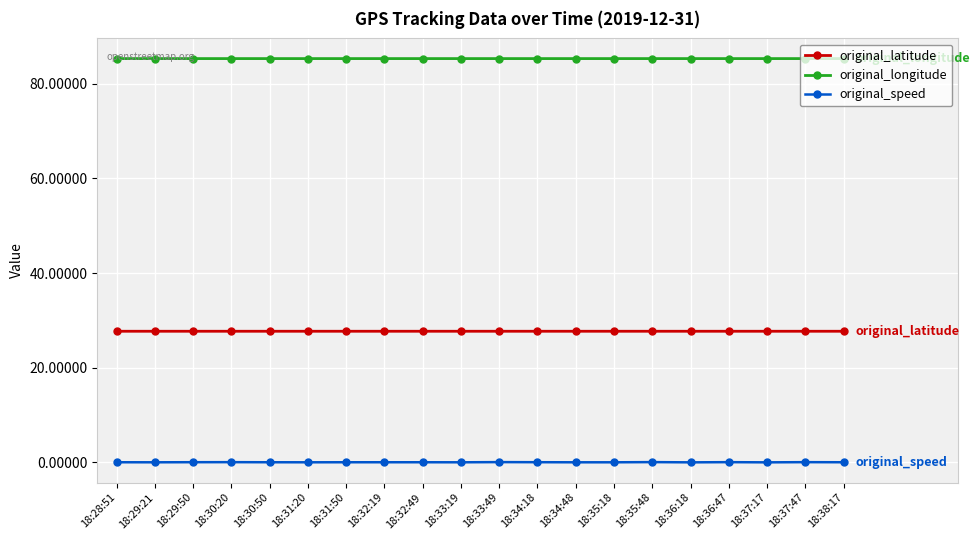

What is the label of the 5th point from the right?

18:36:18